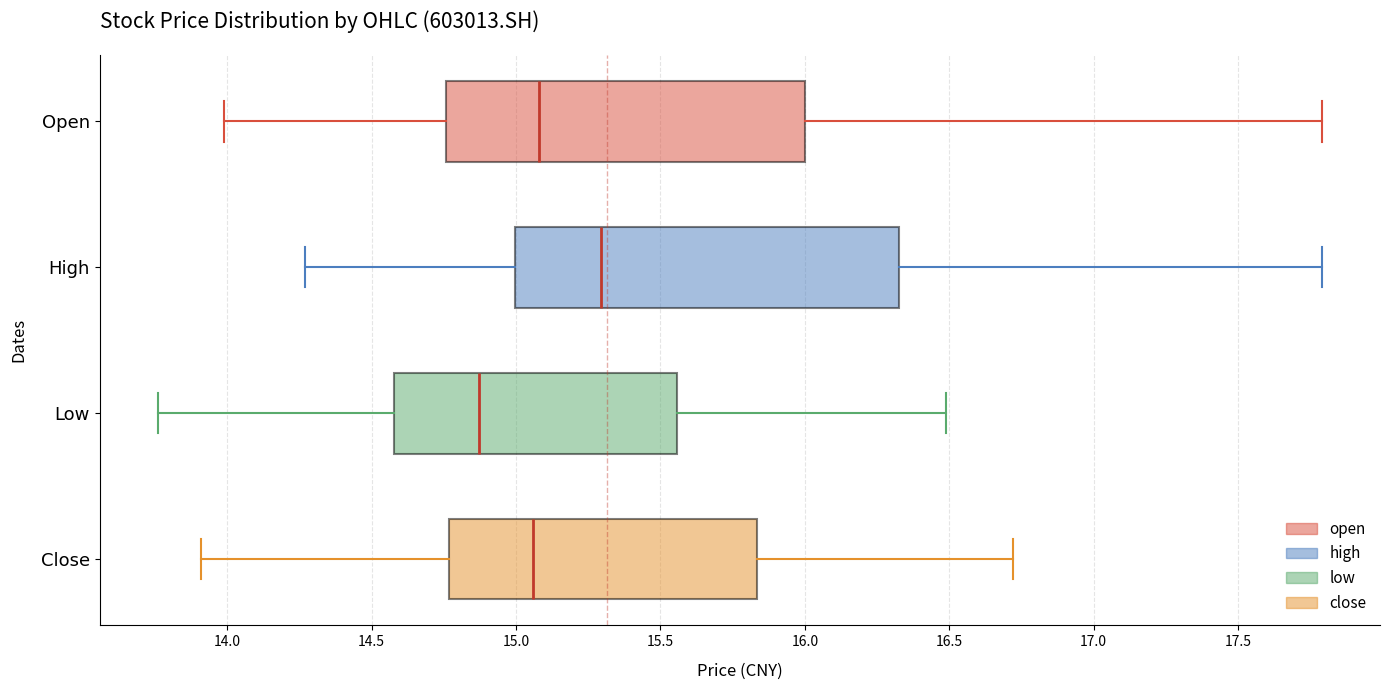

Which box has the furthest to the right median line?

High